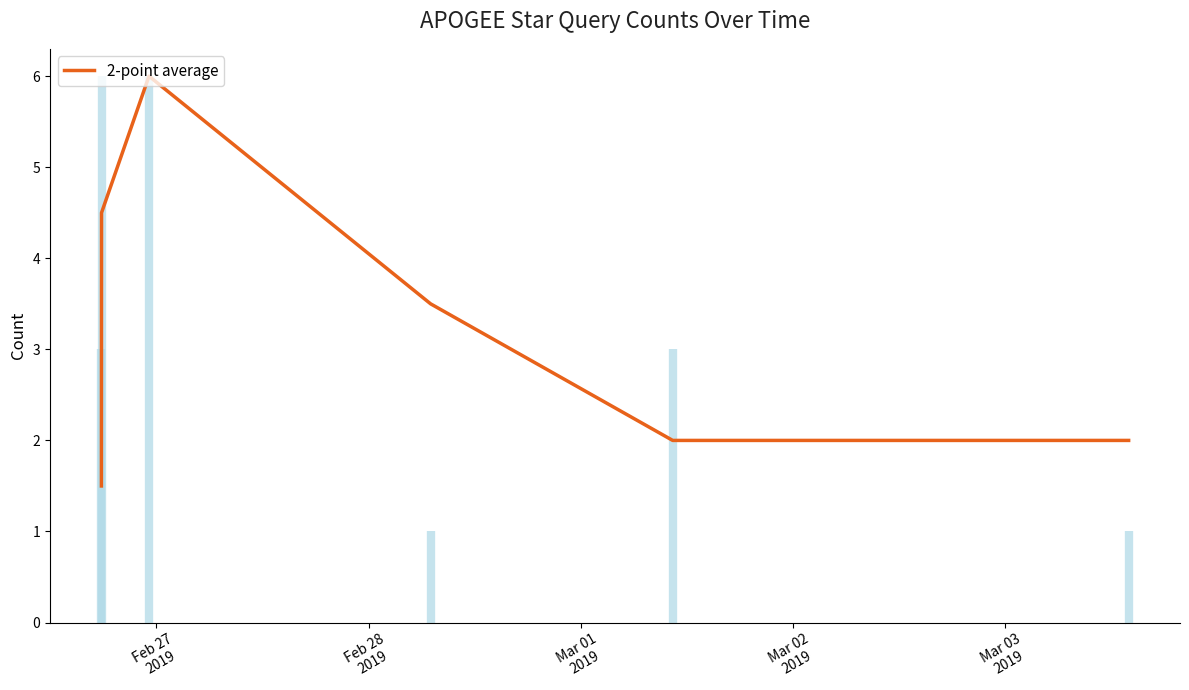

What is the approximate value at Mar 03
2019?

2.0